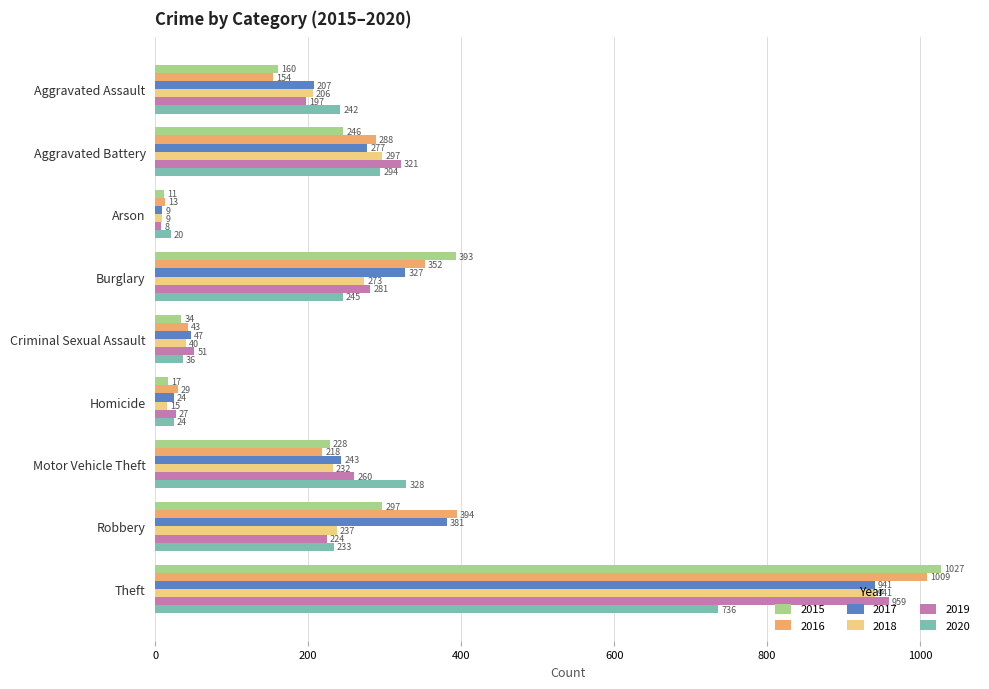

Read the 2018 value at Aggravated Battery.

297